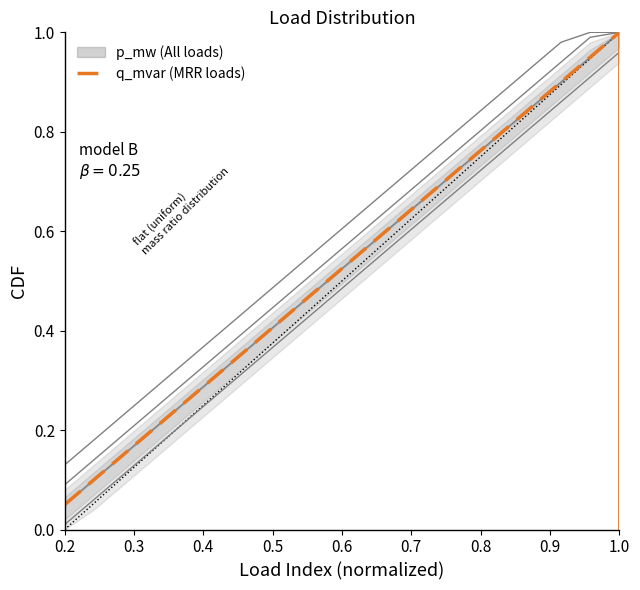

What is the average value?

0.5